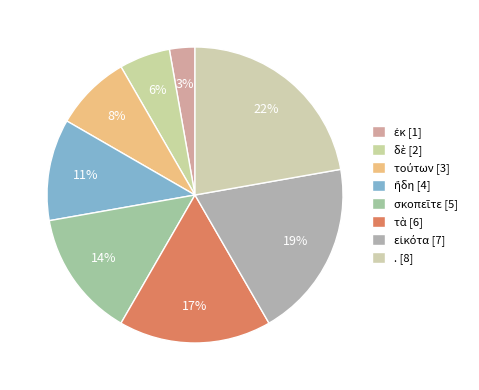

Is the sum of ἐκ and εἰκότα greater than half?

No